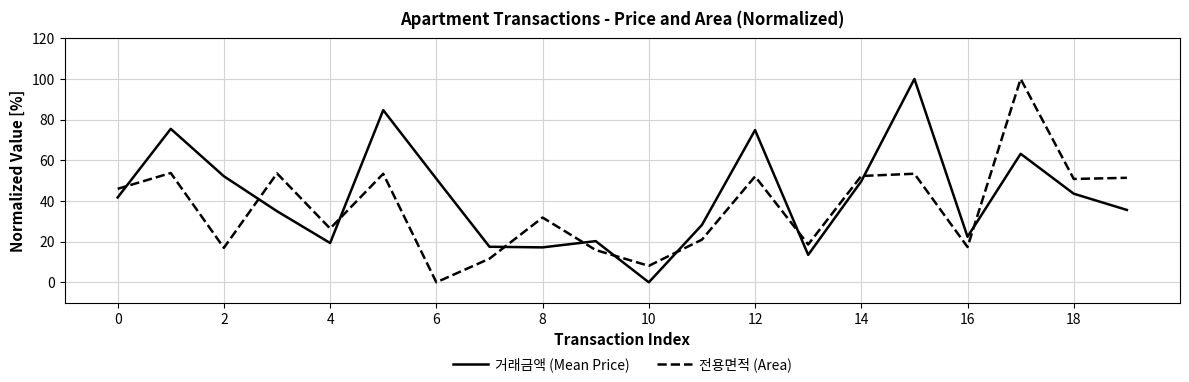

What is the difference between the maximum and minimum values in the 전용면적 (Area) series?

100.0